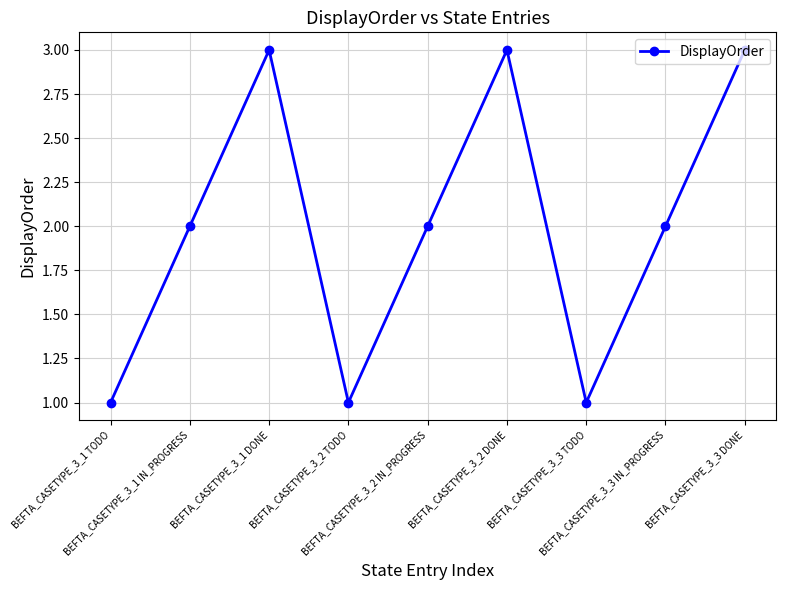

What is the value of the 8th point from the left?

2